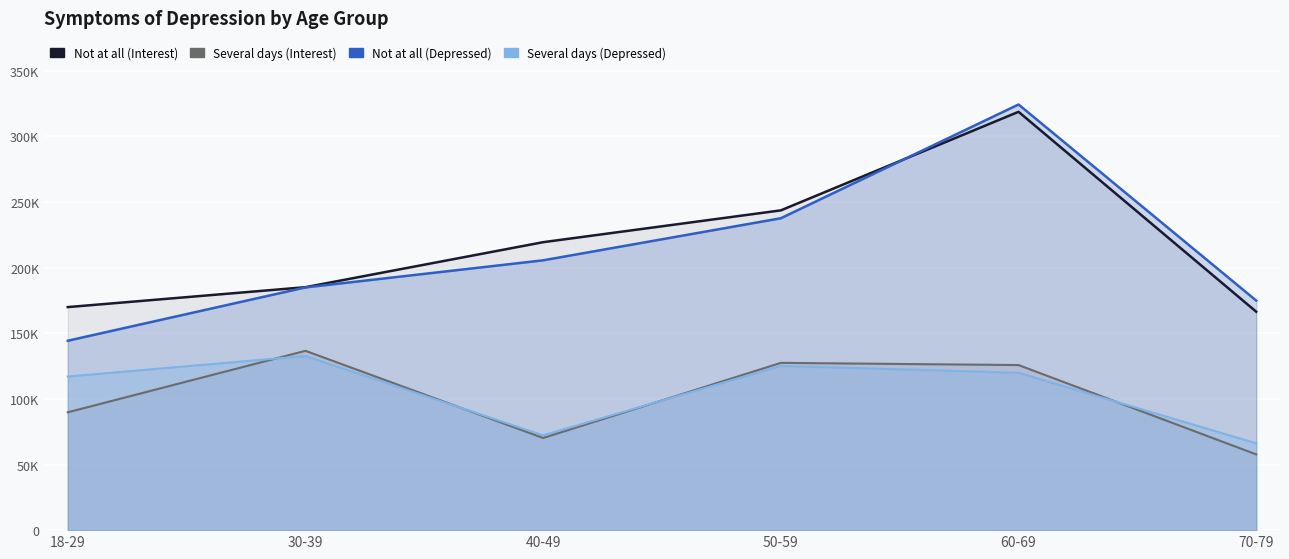

True or false: Several days (Interest) and Not at all (Interest) cross at least once.

False